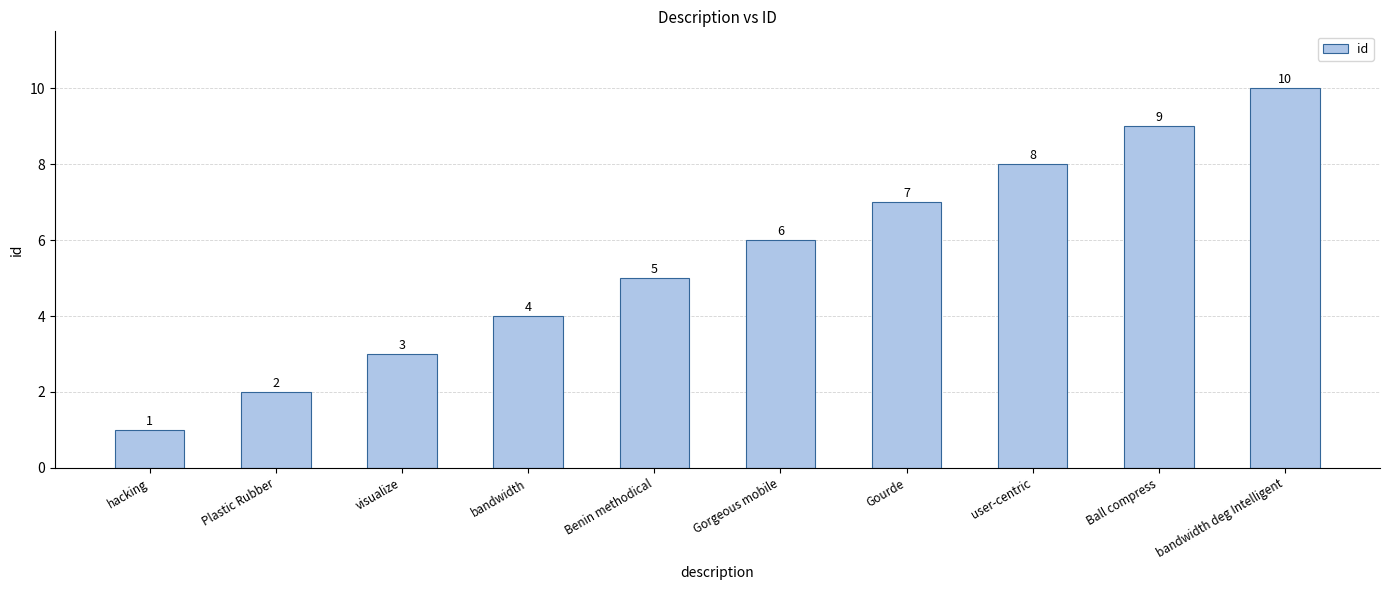

What is the difference between the maximum and minimum values?

9